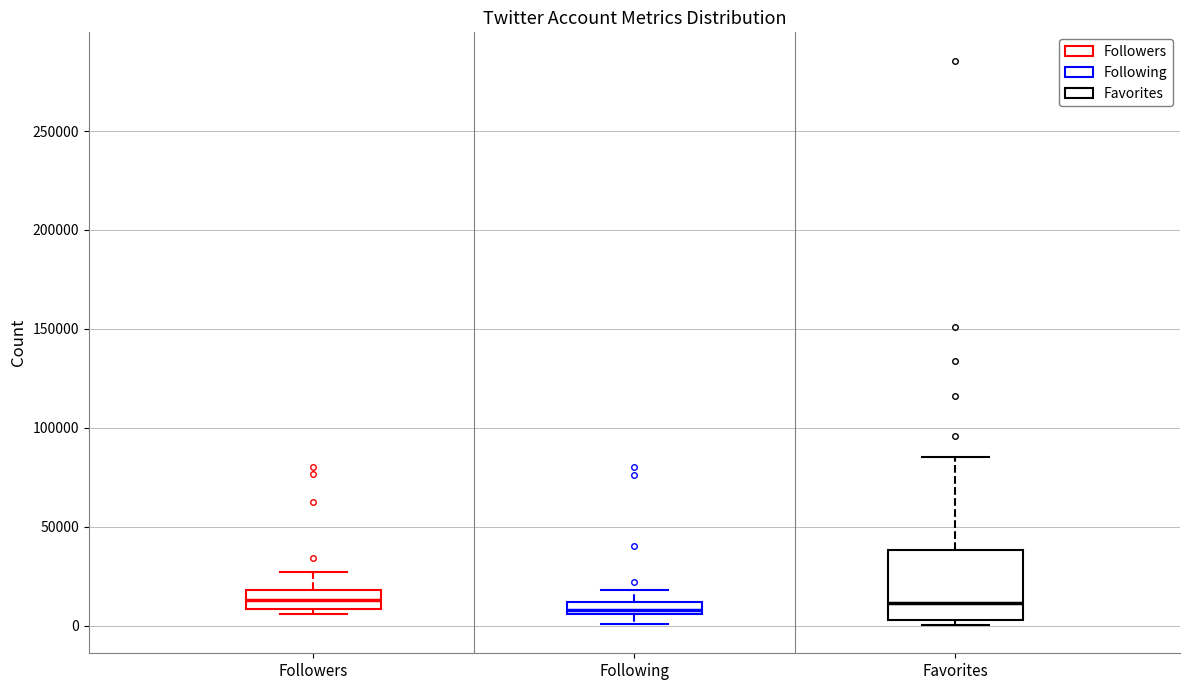

Where does the upper whisker of the box for Followers end on the y-axis? The values are not printed on the chart, so give them approximately, as read against the axis.

25000